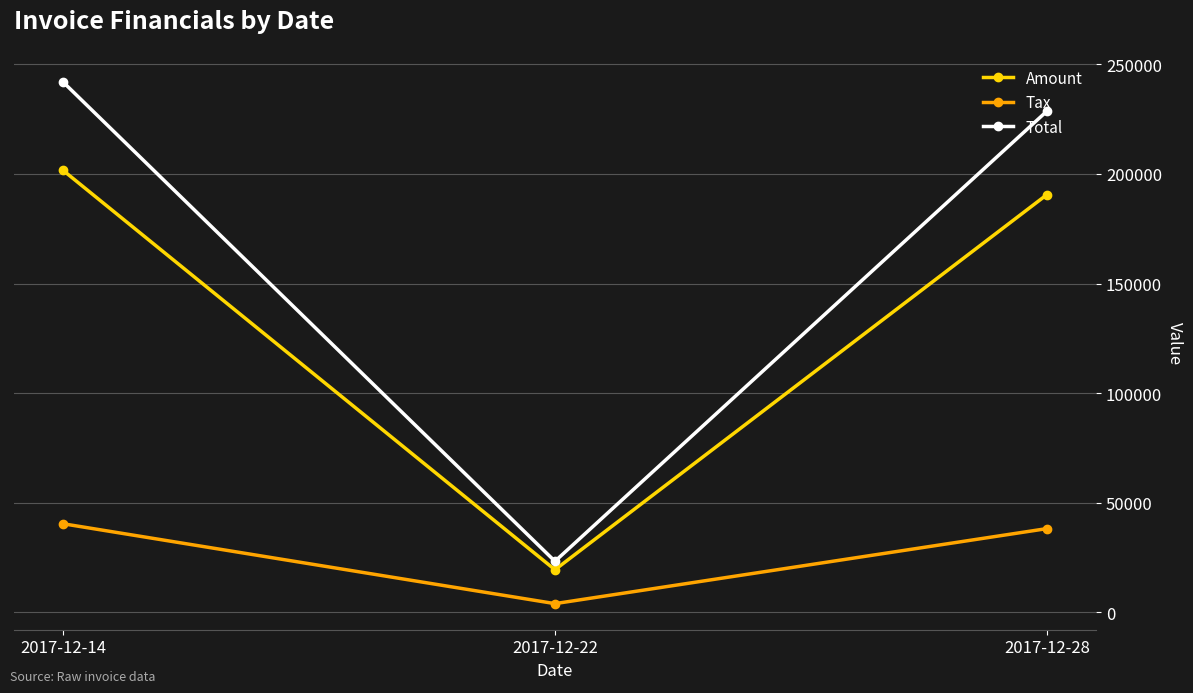

Rank the categories by Total value from highest to lowest.

2017-12-14, 2017-12-28, 2017-12-22